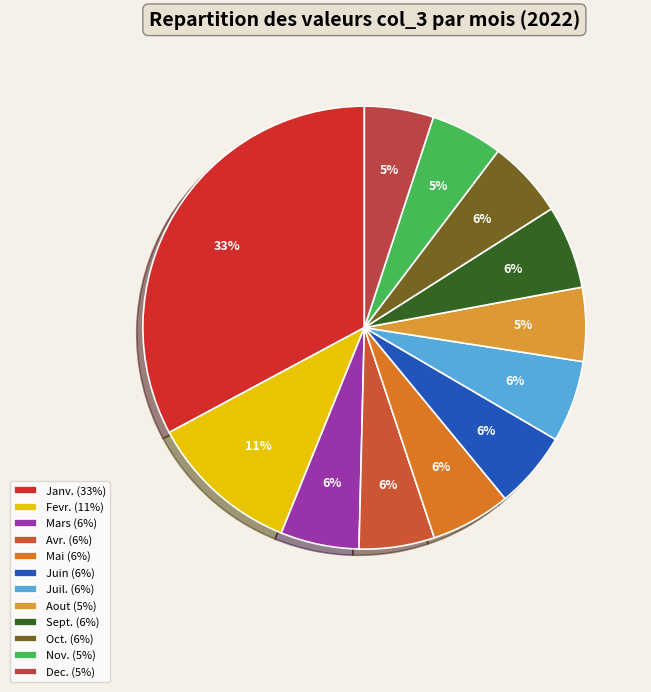

How many segments does this pie chart have?

12